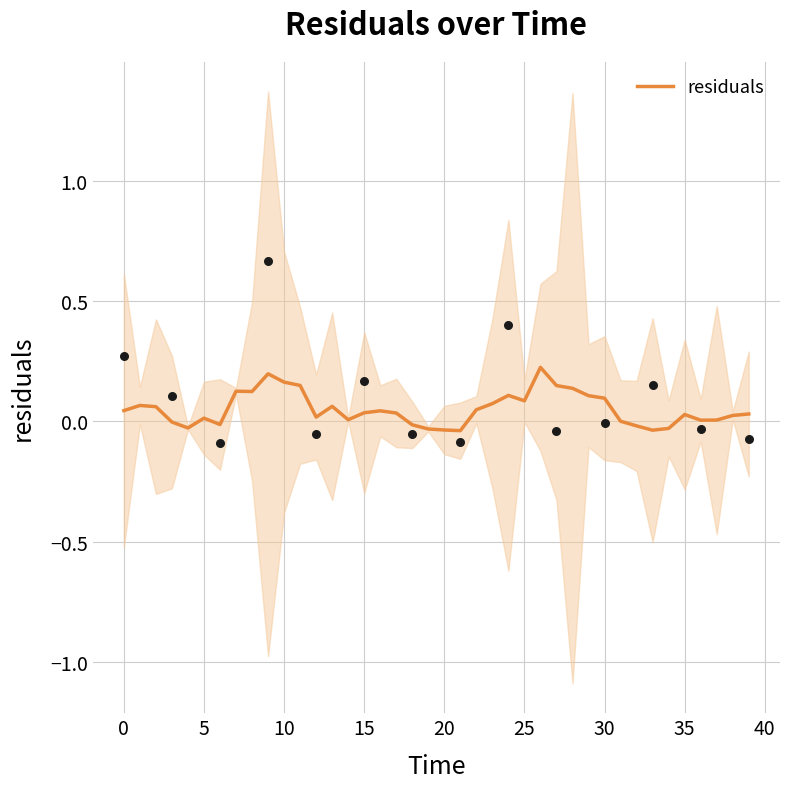

Which has a higher value, 38 or 34?

38